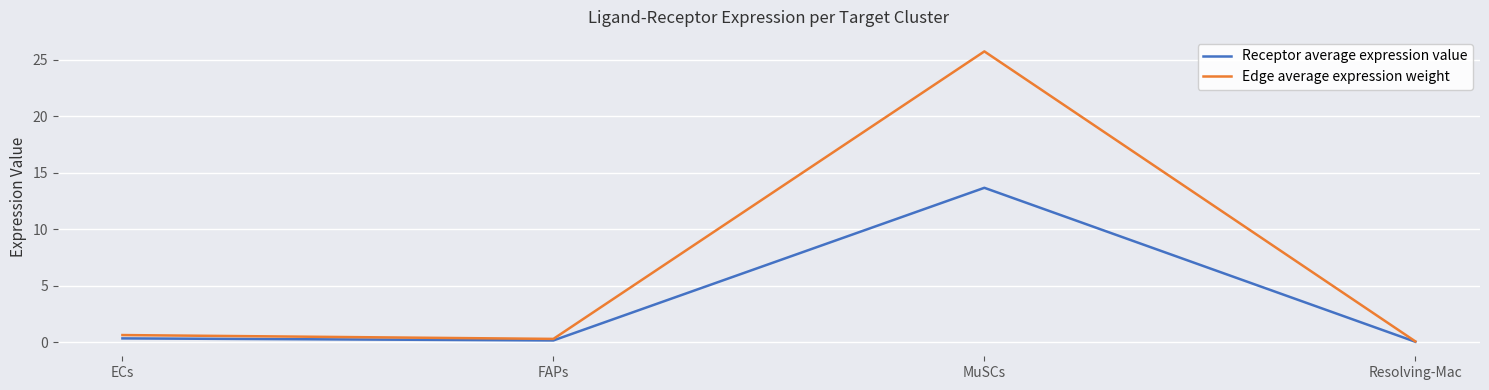

At which category does the chart reach its peak across all series?

MuSCs